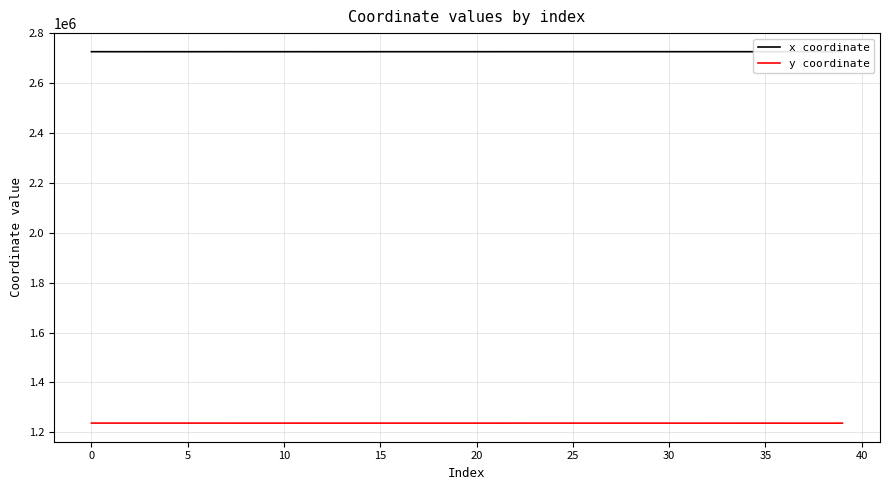

What is the minimum value for x coordinate?

2726674.5